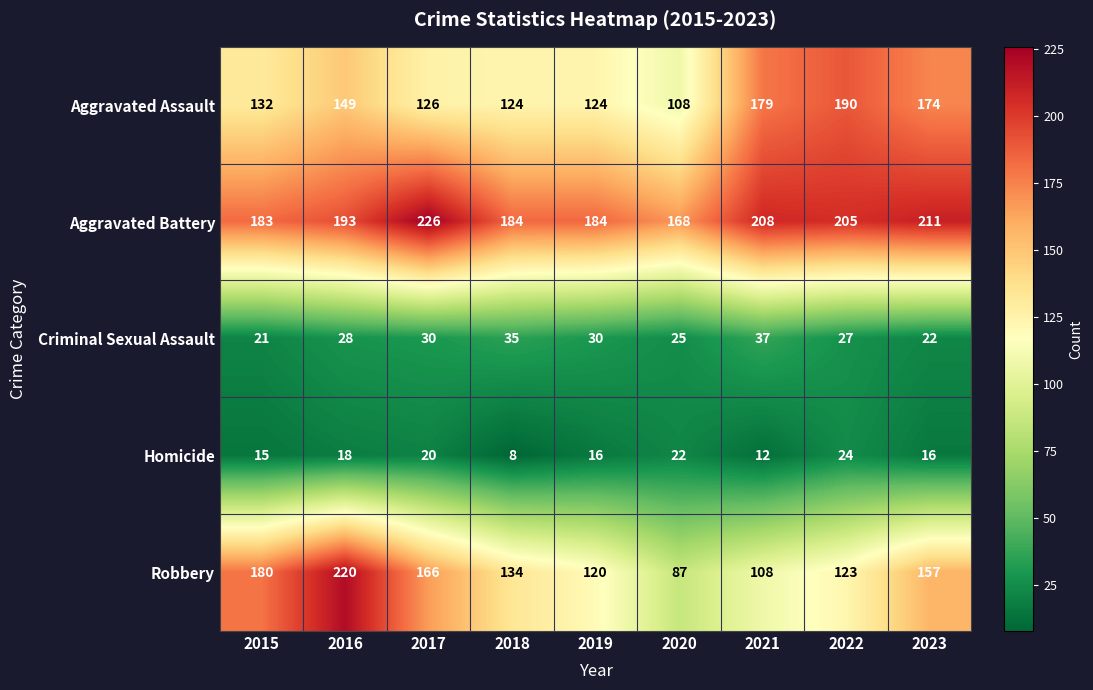

At 2015, list the series in order from largest to smallest.

Aggravated Battery, Robbery, Aggravated Assault, Criminal Sexual Assault, Homicide